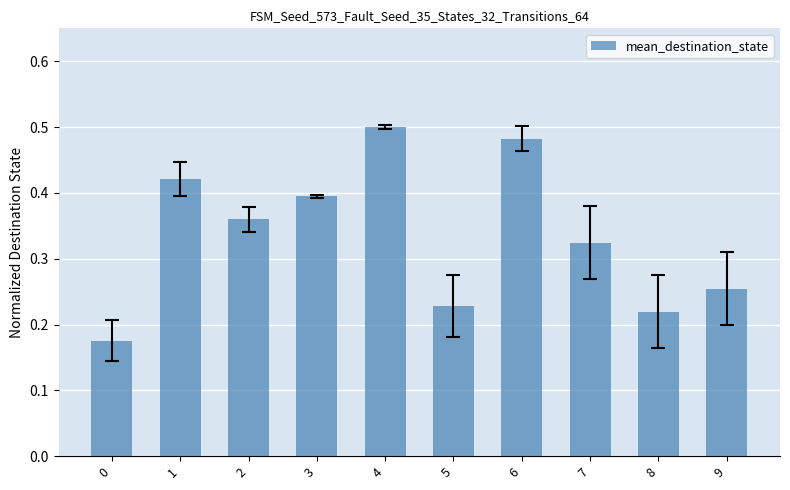

What is the change in value from 0 to 3?

+0.2